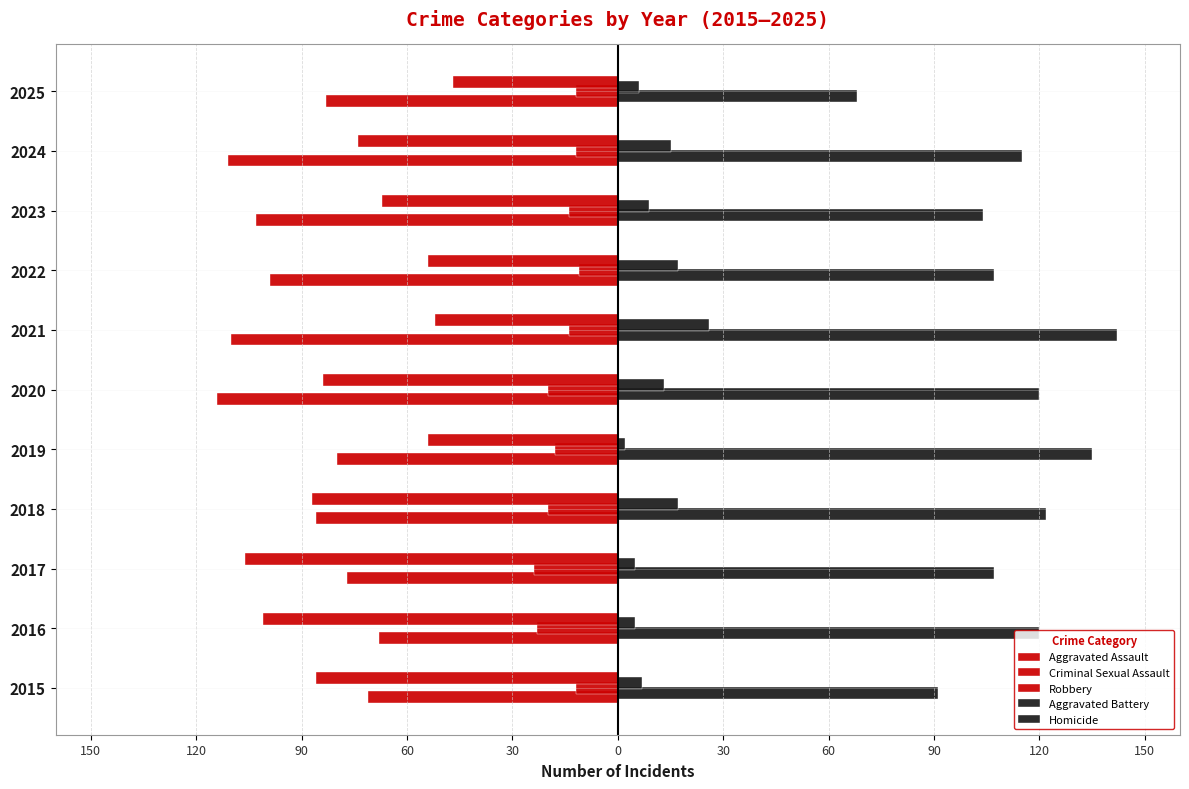

Which series has the largest total across all categories?

Aggravated Battery